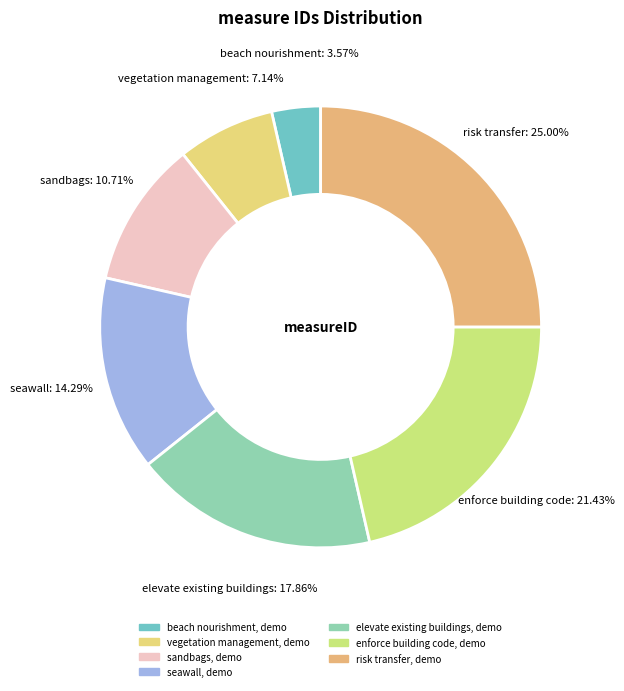

Count the number of slices in the pie.

7